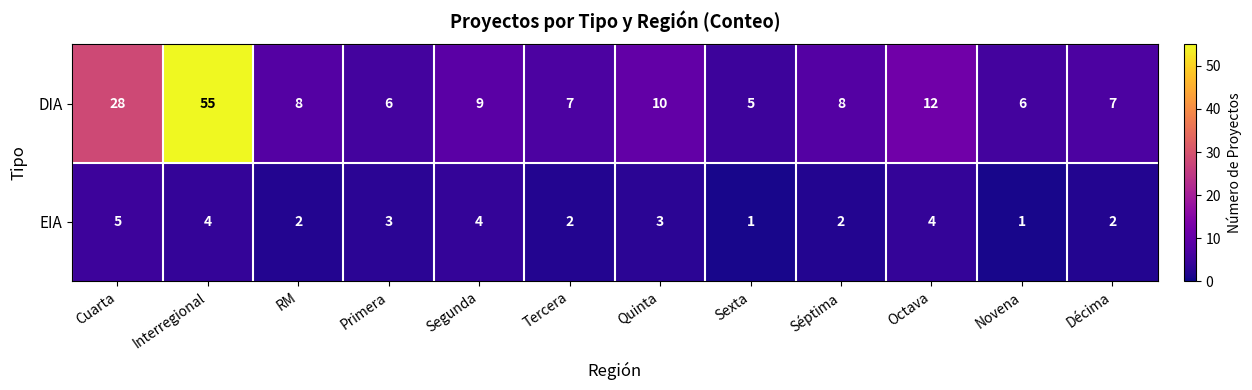

Rank the series at Octava from highest to lowest value.

DIA, EIA